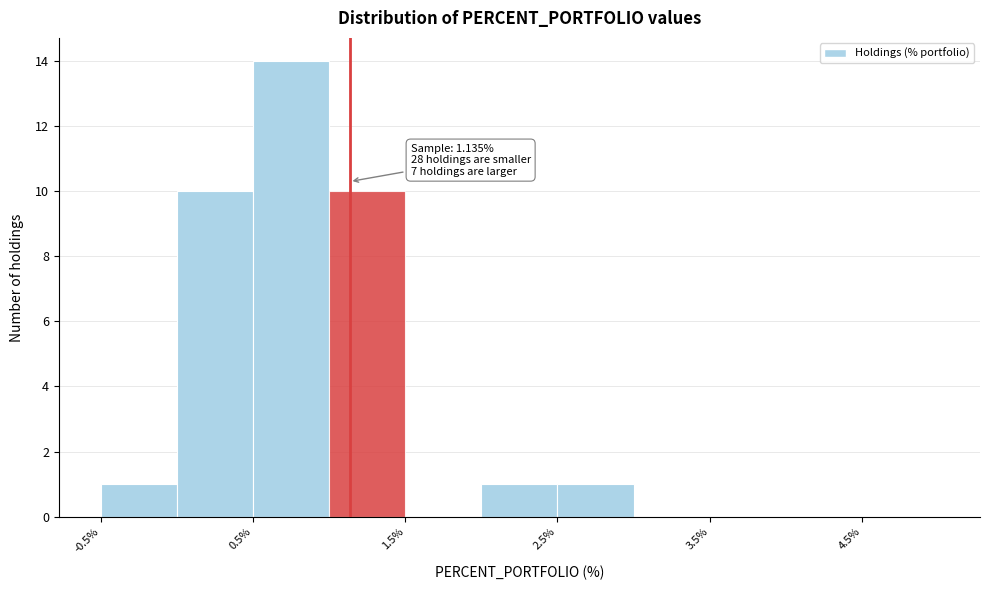

Over which range of the x-axis is the bar tallest?

0.5 to 1.0